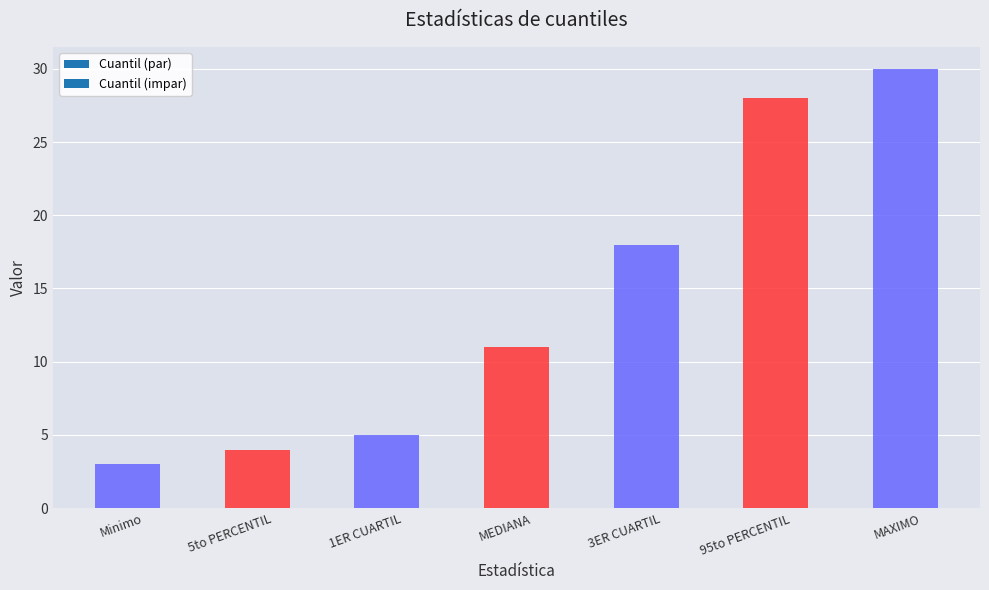

Between MEDIANA and 5to PERCENTIL, which is larger?

MEDIANA